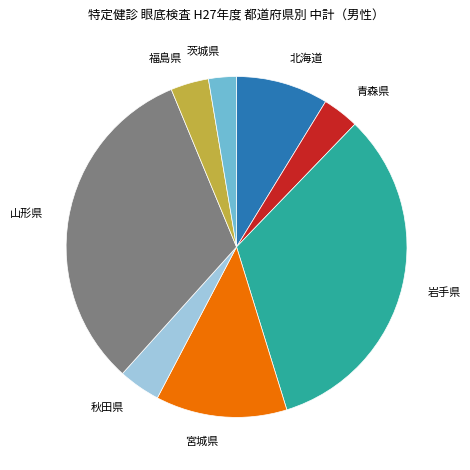

Is there a majority slice in this chart?

No